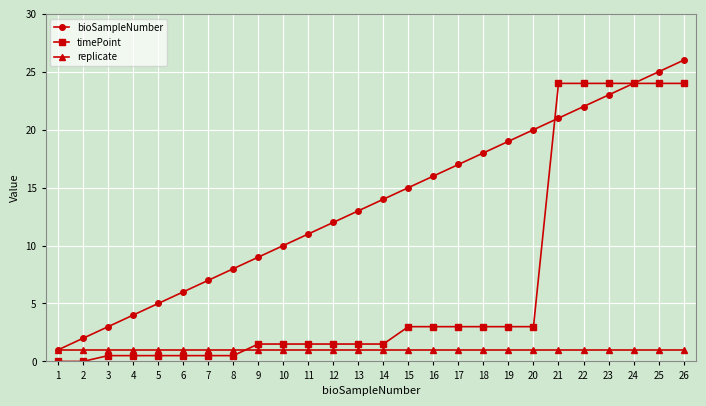

The bioSampleNumber series shows 10.4 at 23. True or false?

False